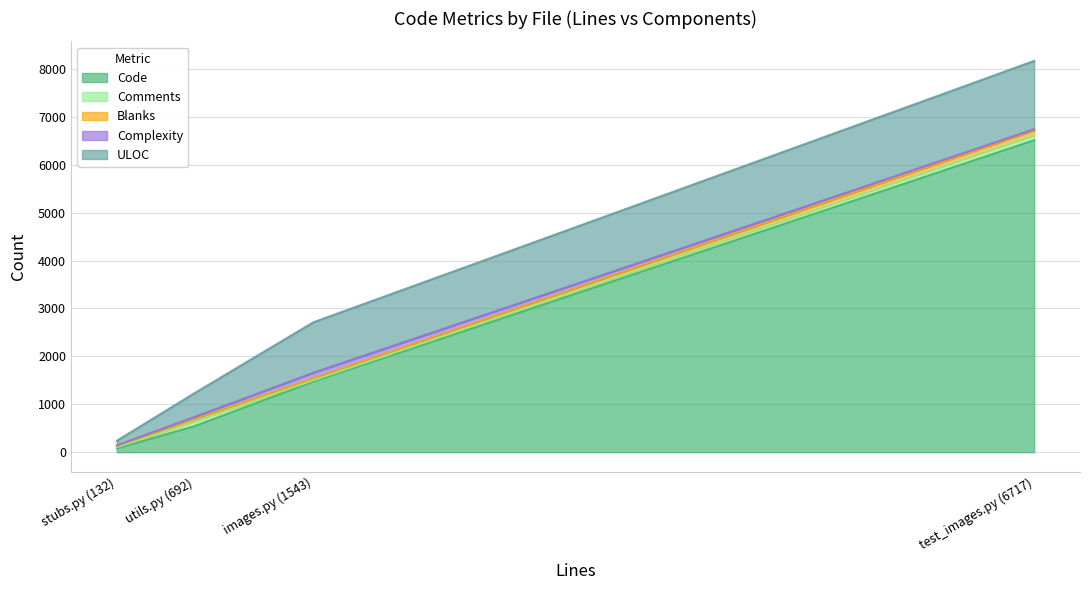

True or false: Code has a value of 2432 at images.py (1543).

False